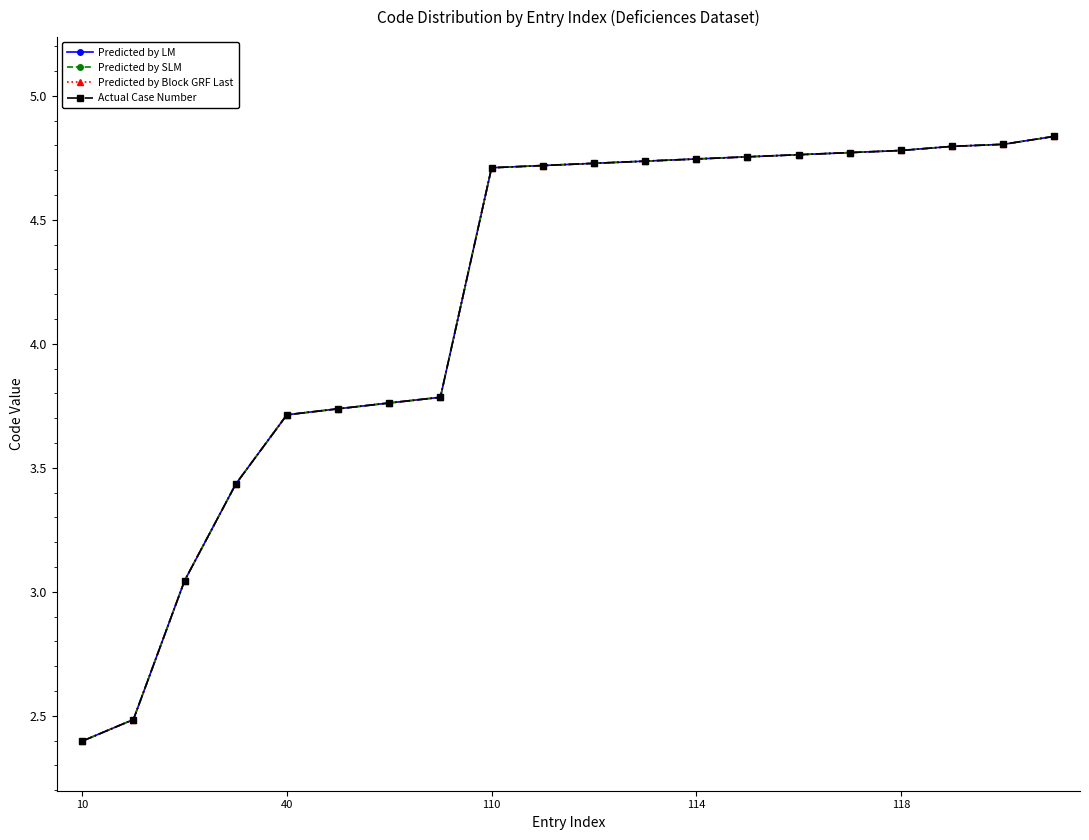

True or false: Predicted by Block GRF Last and Predicted by SLM intersect in this chart.

False